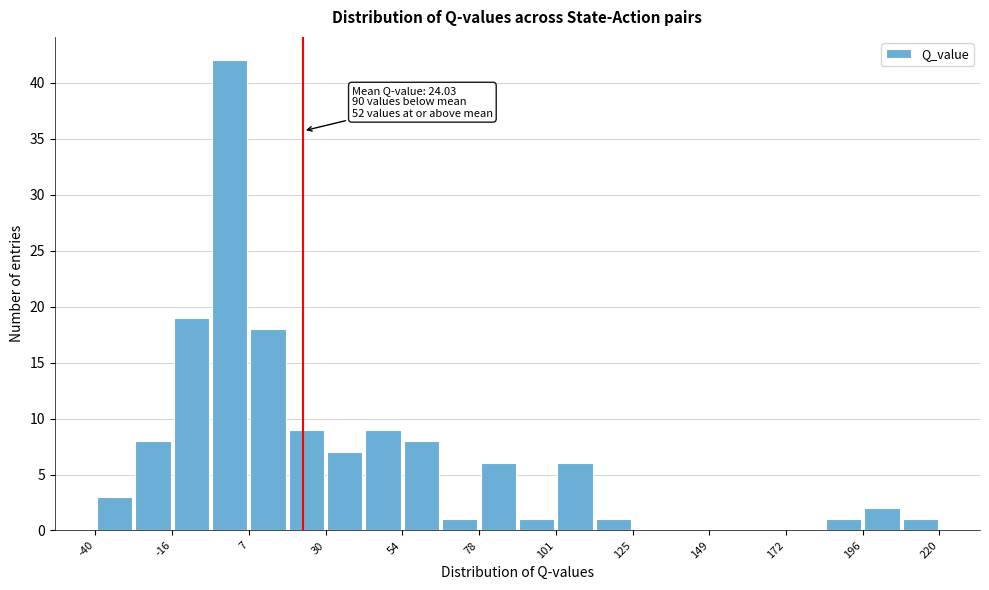

Read against the x-axis, roughly where is the centre of the tallest bar?

0